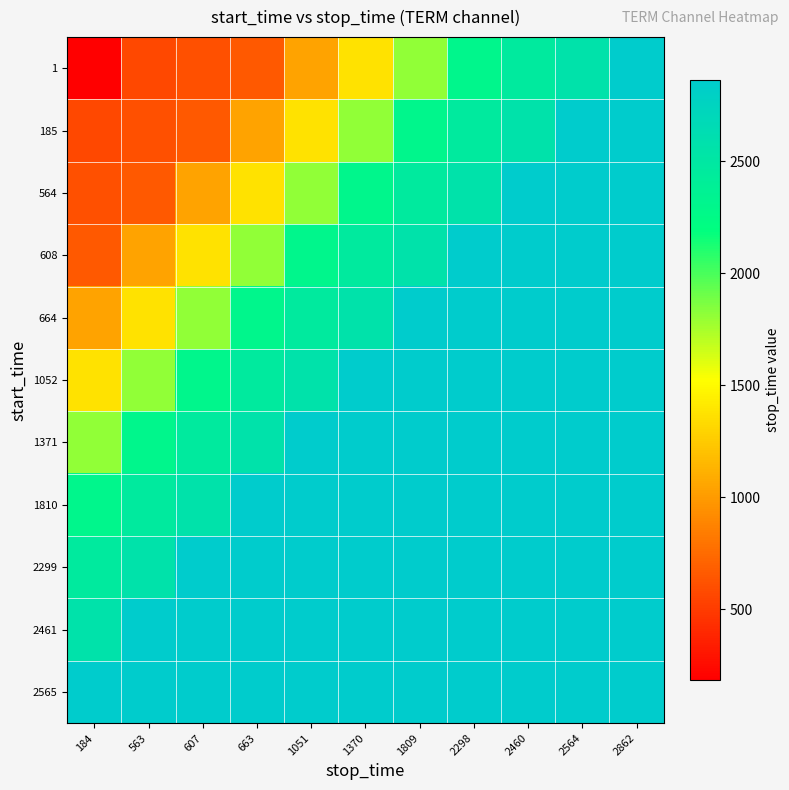

How many categories are shown in the chart?

11